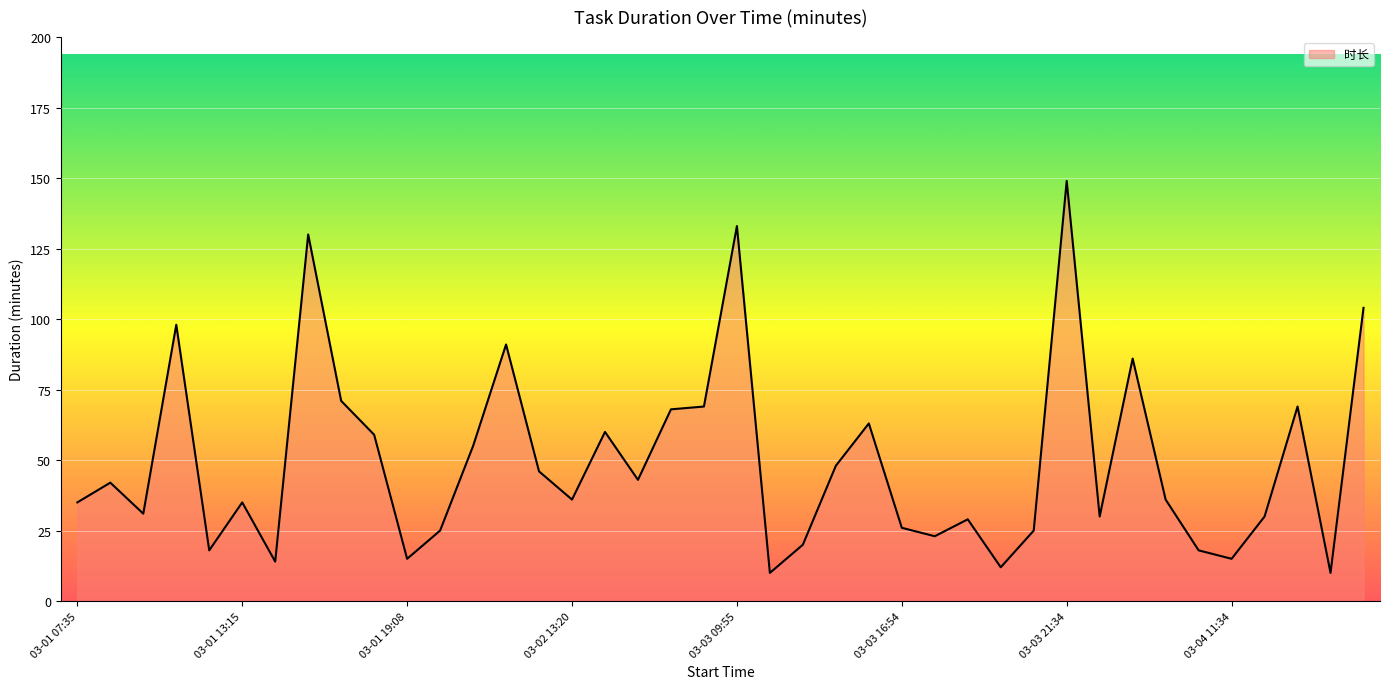

What is the sum of all values?

1977